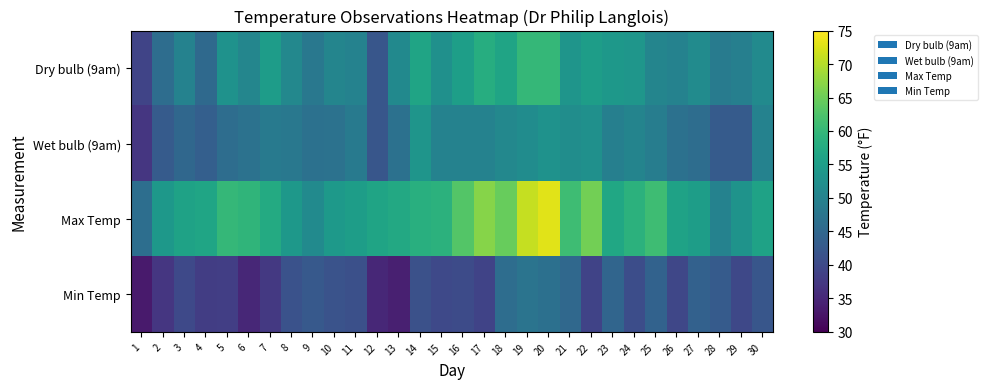

What is the total value across all series at 2?

180.1